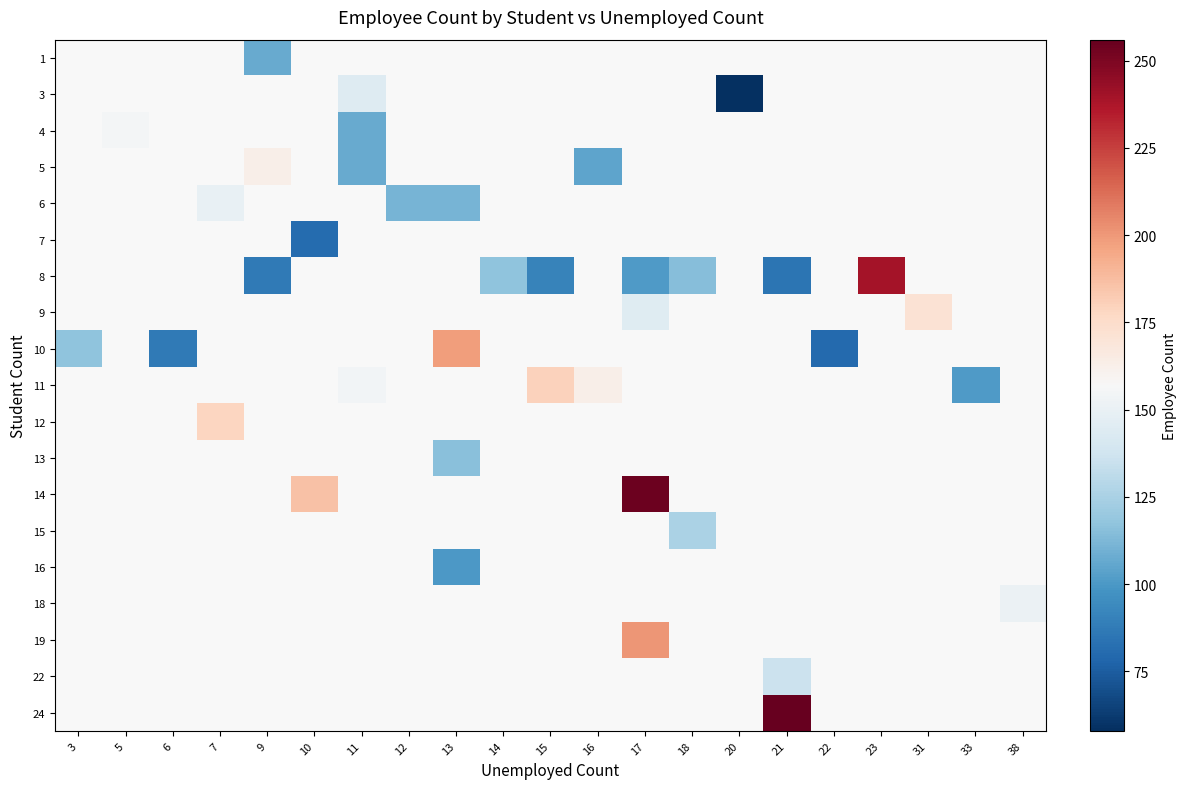

Which series has the largest range (max minus min)?

10